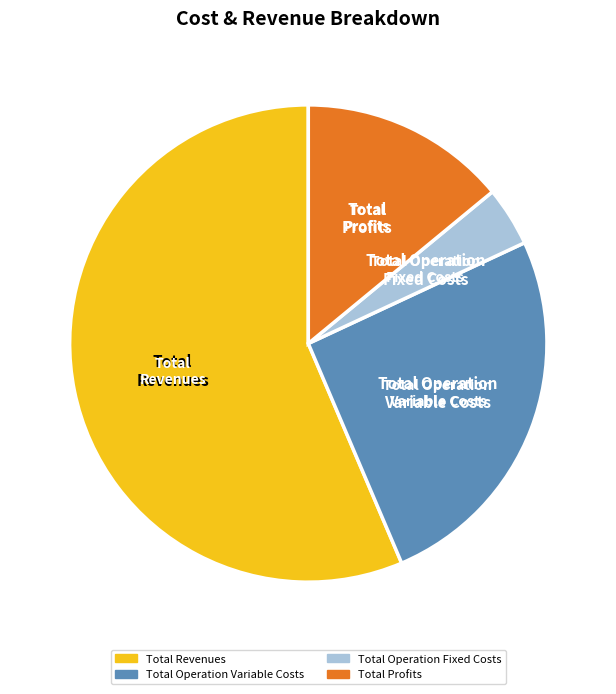

Is there a majority slice in this chart?

Yes